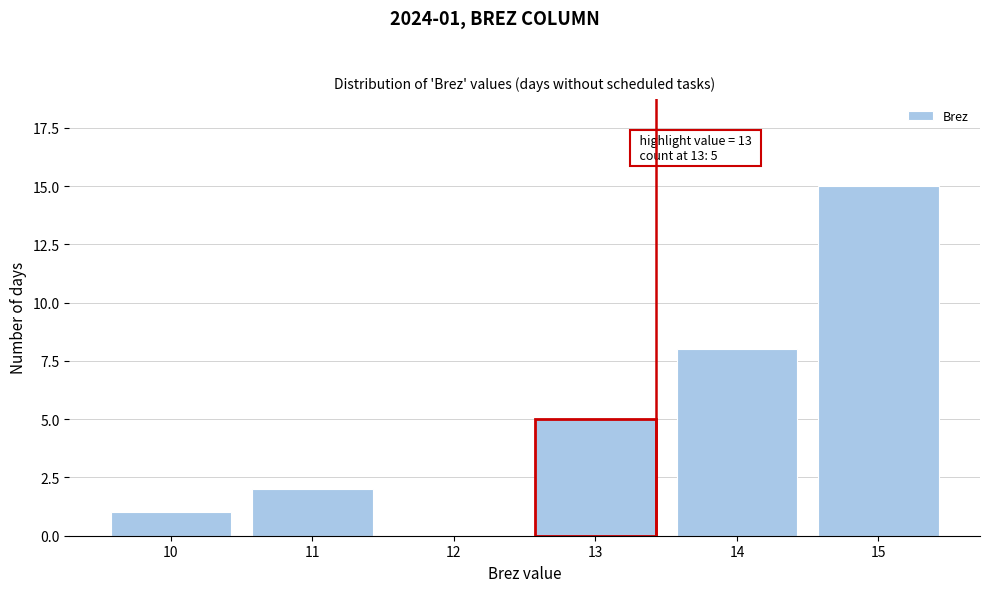

Reading left to right, list all the values displayed in this chart.

10=1	11=2	12=0	13=5	14=8	15=15